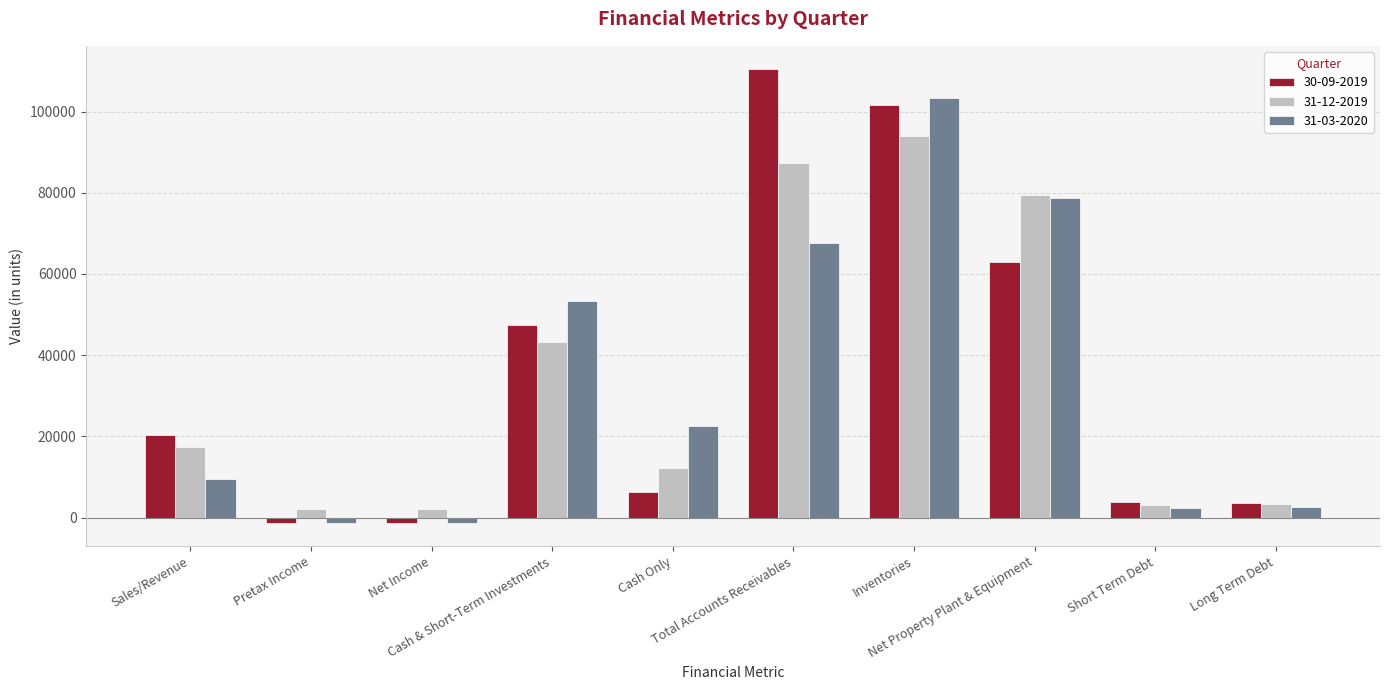

Which series has the widest spread of values?

30-09-2019